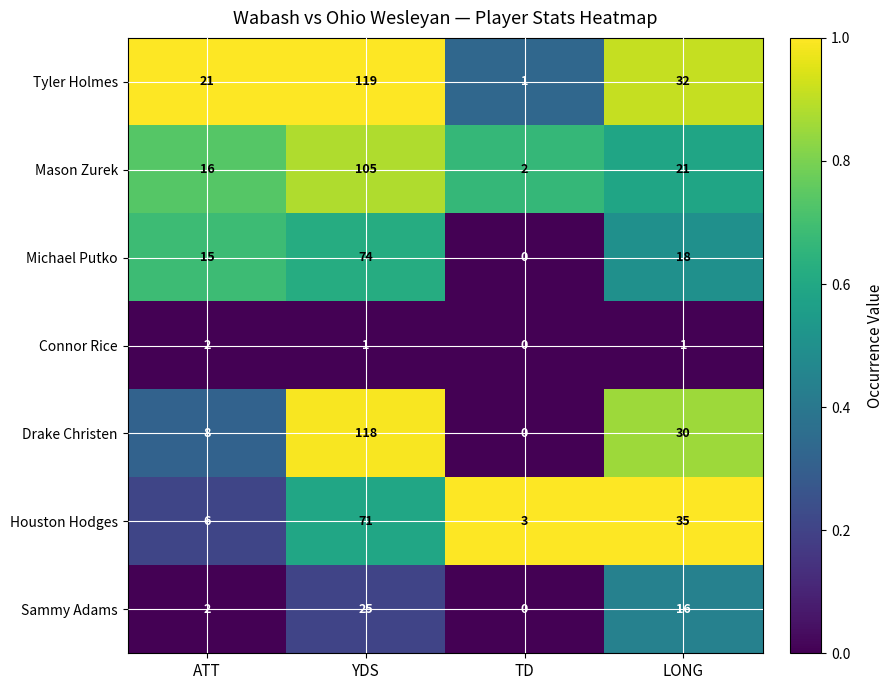

What is the difference between the maximum and second lowest values in the Mason Zurek series?

89